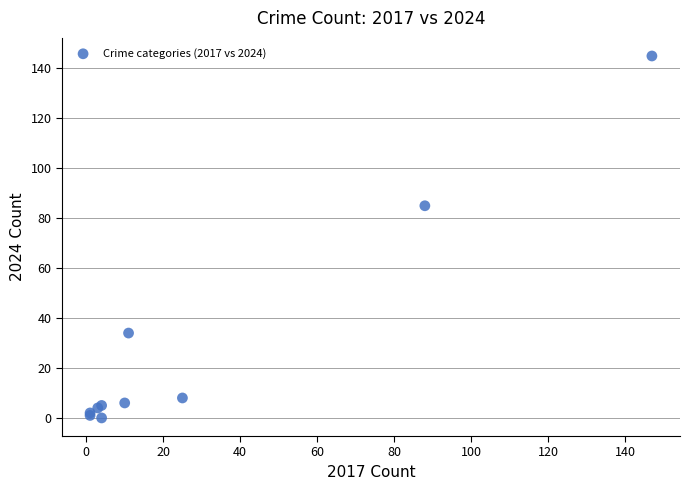

What Y value in the scatter plot is closest to 72?

85